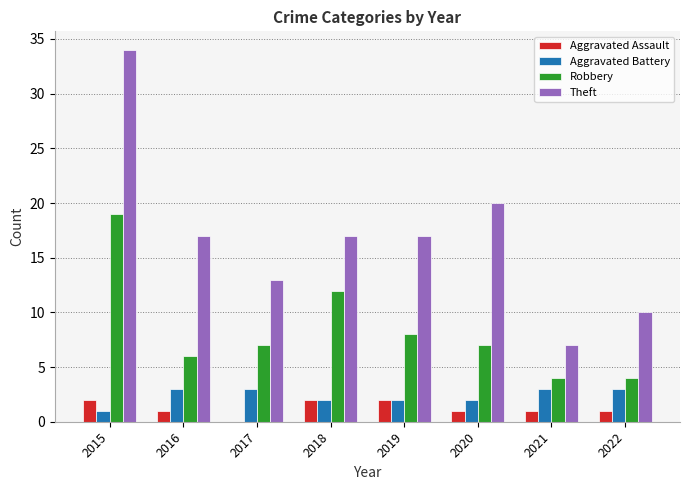

Reading left to right, list all the values displayed in this chart.

Aggravated Assault: 2015=2	2016=1	2017=0	2018=2	2019=2	2020=1	2021=1	2022=1
Aggravated Battery: 2015=1	2016=3	2017=3	2018=2	2019=2	2020=2	2021=3	2022=3
Robbery: 2015=19	2016=6	2017=7	2018=12	2019=8	2020=7	2021=4	2022=4
Theft: 2015=34	2016=17	2017=13	2018=17	2019=17	2020=20	2021=7	2022=10